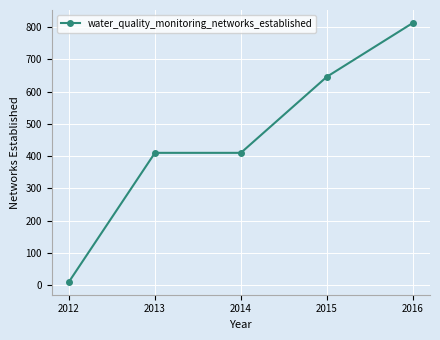

What is the approximate value at 2013?

410